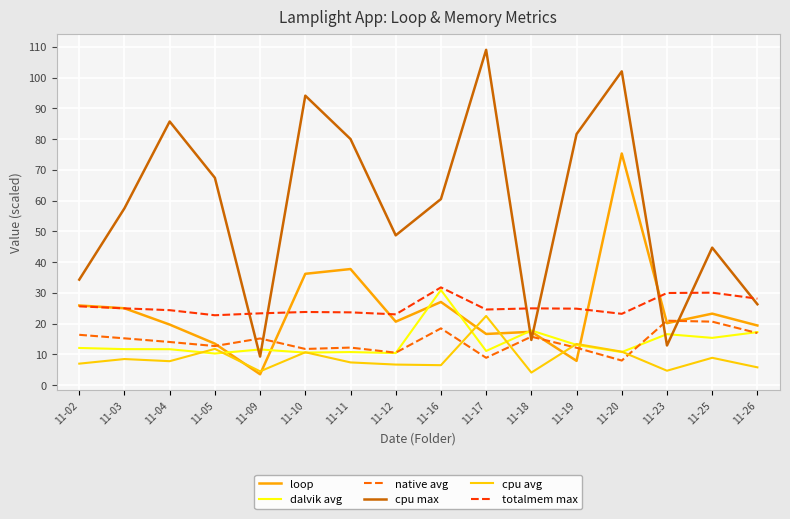

How many interior local valleys does the cpu avg series have?

5